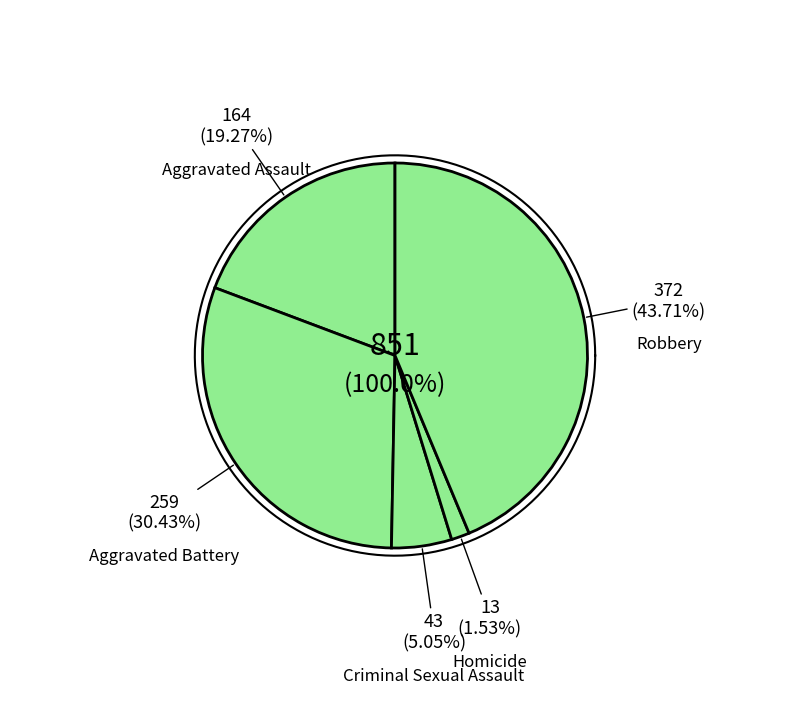

Which slice is the smallest?

Homicide